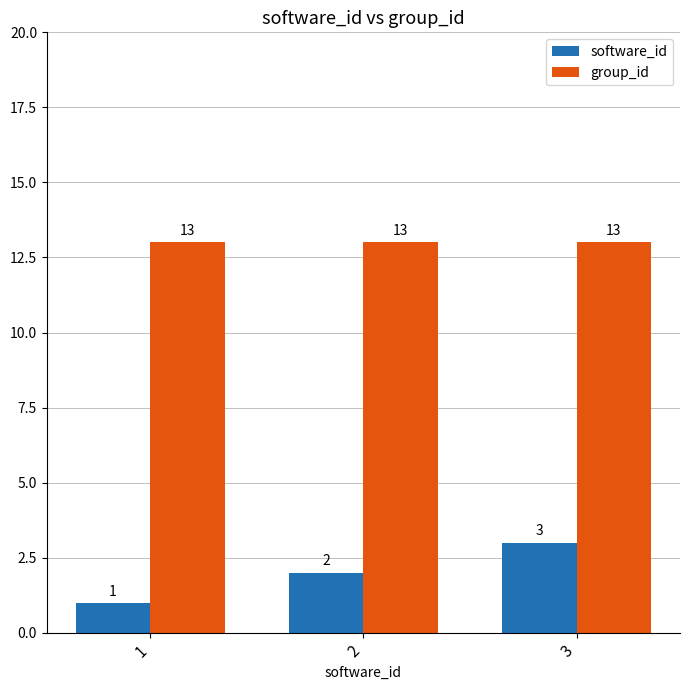

What is the minimum value for software_id?

1